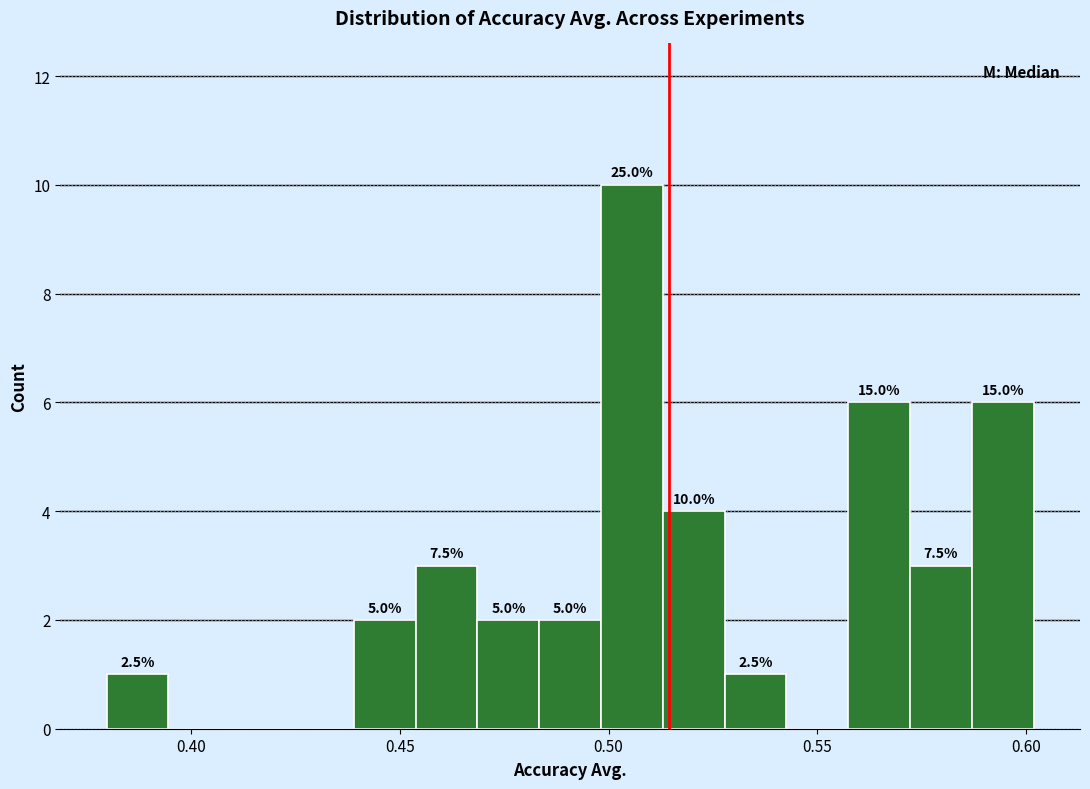

Around what value on the x-axis is the tallest bar? Give the approximate position of its centre, as read against the axis.

0.505